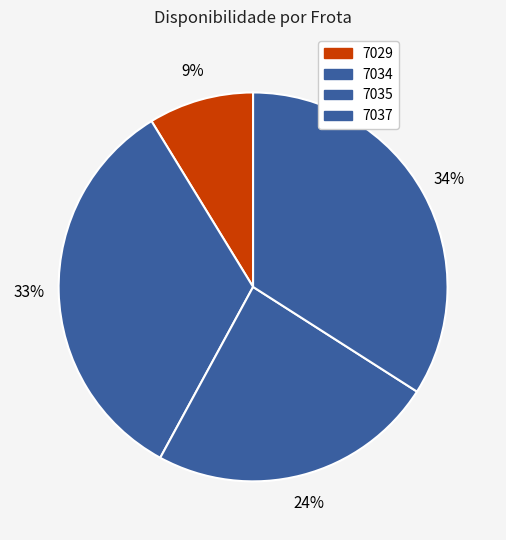

How many slices are in this pie chart?

4